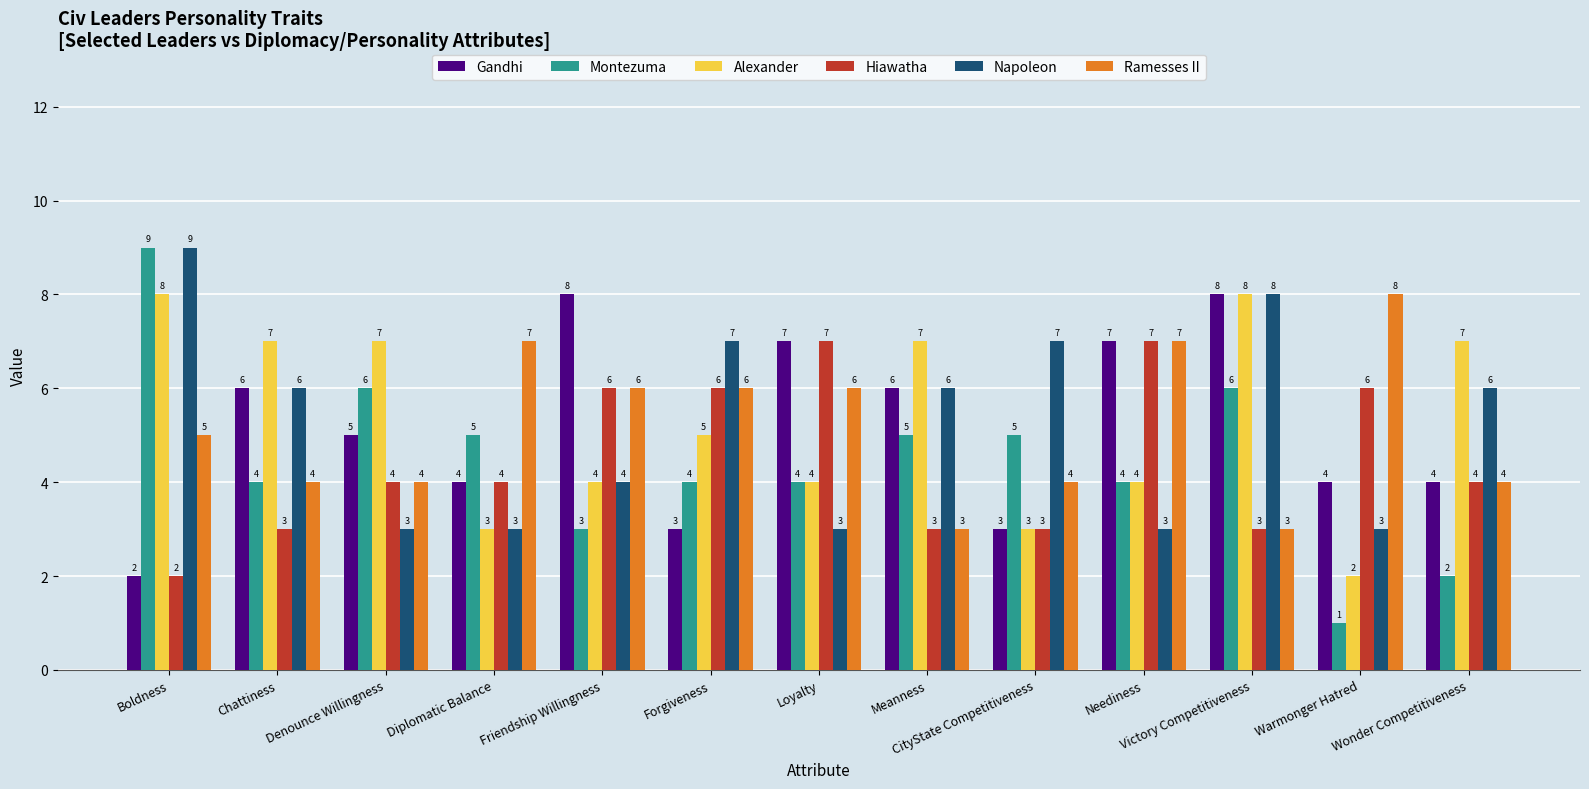

At how many categories does at least one series exceed 6?

13